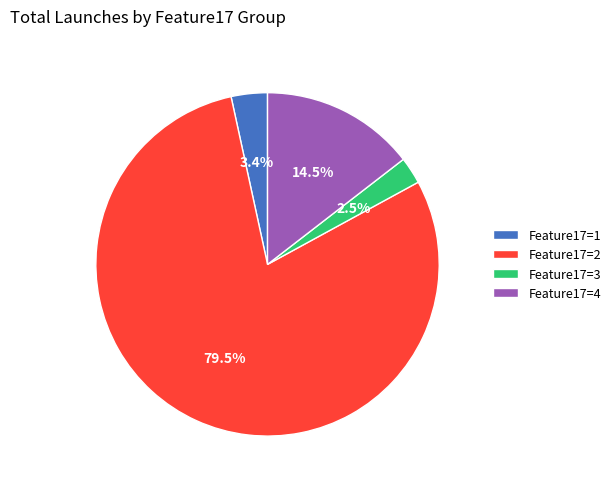

Combined, do Feature17=4 and Feature17=1 account for over 50%?

No